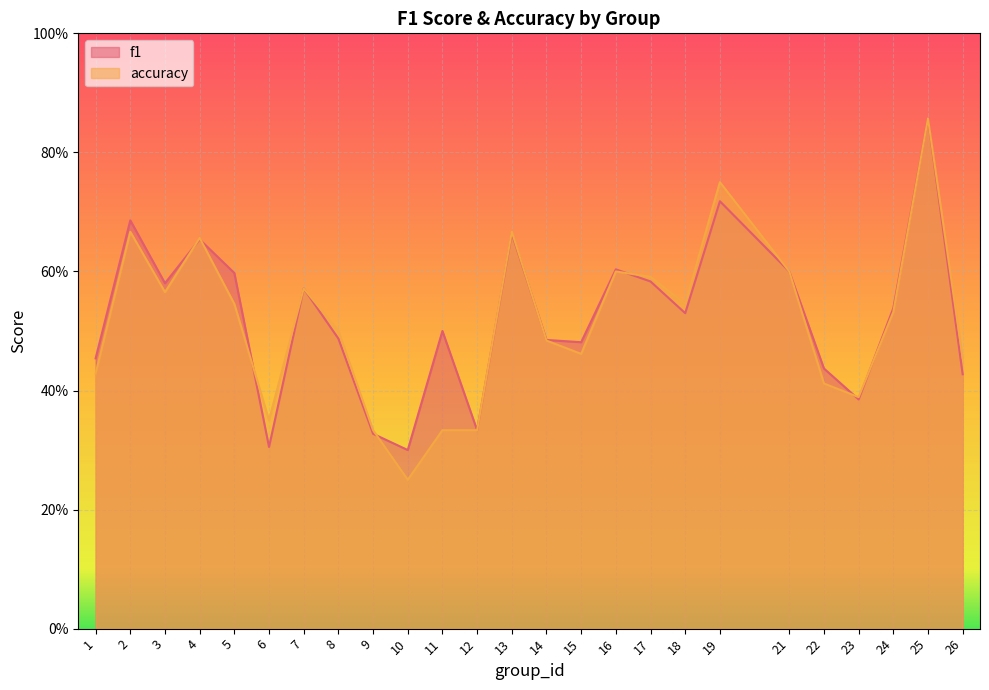

Reading right to left, transcribe all the data shown in this chart.

f1: 0.4	0.9	0.5	0.4	0.4	0.6	0.7	0.5	0.6	0.6	0.5	0.5	0.7	0.3	0.5	0.3	0.3	0.5	0.6	0.3	0.6	0.7	0.6	0.7	0.5
accuracy: 0.5	0.9	0.5	0.4	0.4	0.6	0.8	0.5	0.6	0.6	0.5	0.5	0.7	0.3	0.3	0.2	0.3	0.5	0.6	0.3	0.5	0.7	0.6	0.7	0.4